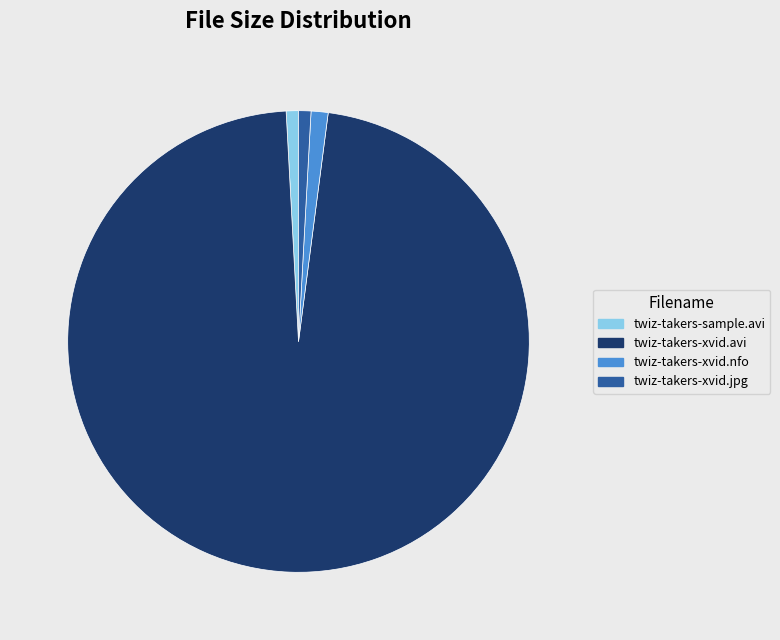

Count the number of slices in the pie.

4